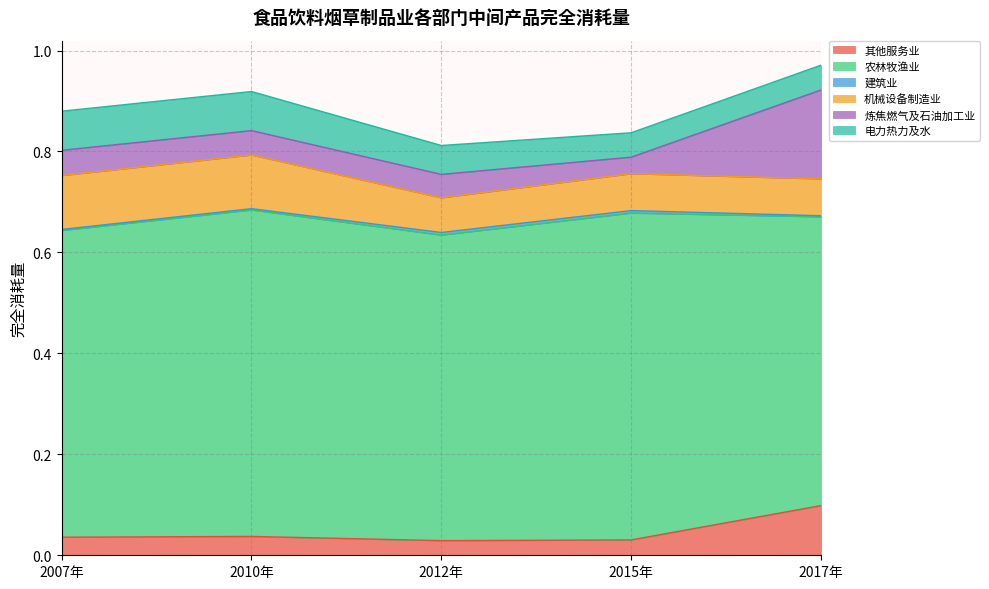

Reading left to right, transcribe all the data shown in this chart.

其他服务业: 0.0	0.0	0.0	0.0	0.1
农林牧渔业: 0.6	0.6	0.6	0.6	0.6
建筑业: 0.0	0.0	0.0	0.0	0.0
机械设备制造业: 0.1	0.1	0.1	0.1	0.1
炼焦燃气及石油加工业: 0.0	0.0	0.0	0.0	0.2
电力热力及水: 0.1	0.1	0.1	0.0	0.0